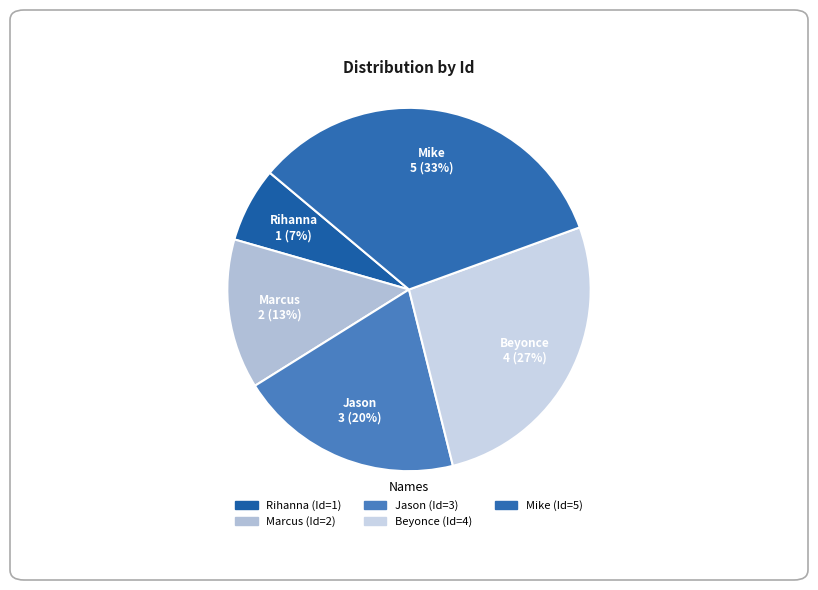

To the nearest percent, what portion does Rihanna represent?

7%